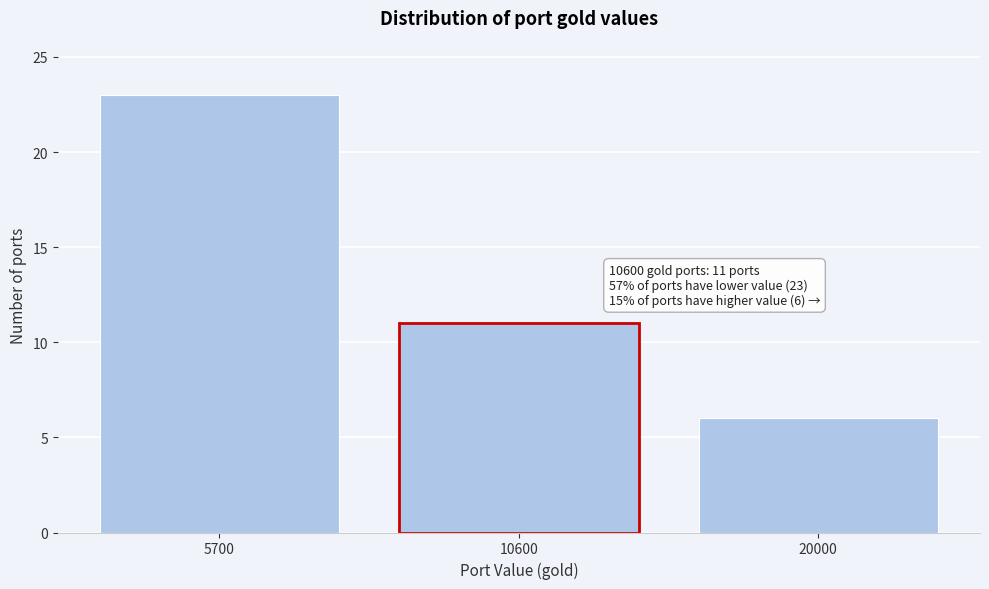

Reading left to right, transcribe all the data shown in this chart.

23	11	6